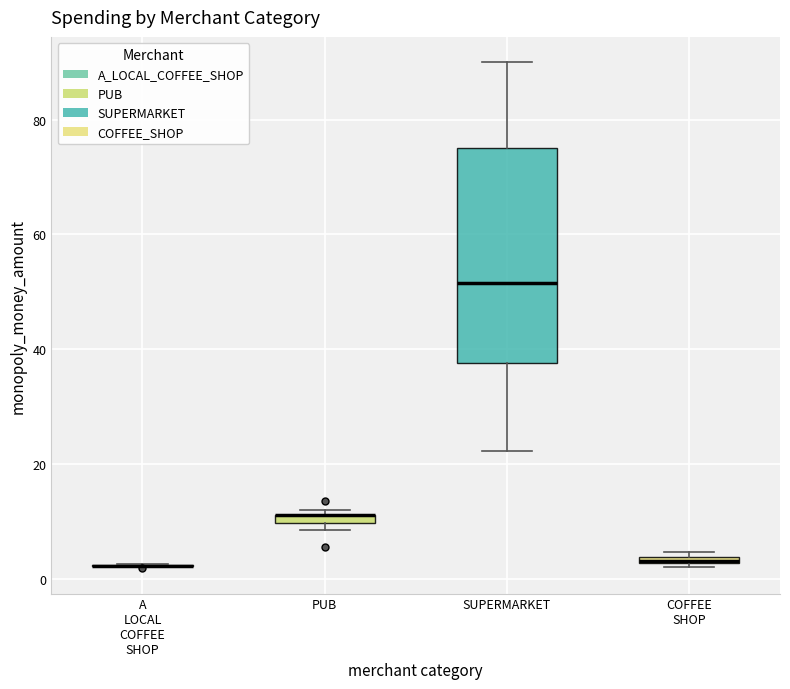

Where is the upper edge of the box for PUB on the y-axis? The values are not printed on the chart, so give them approximately, as read against the axis.

12